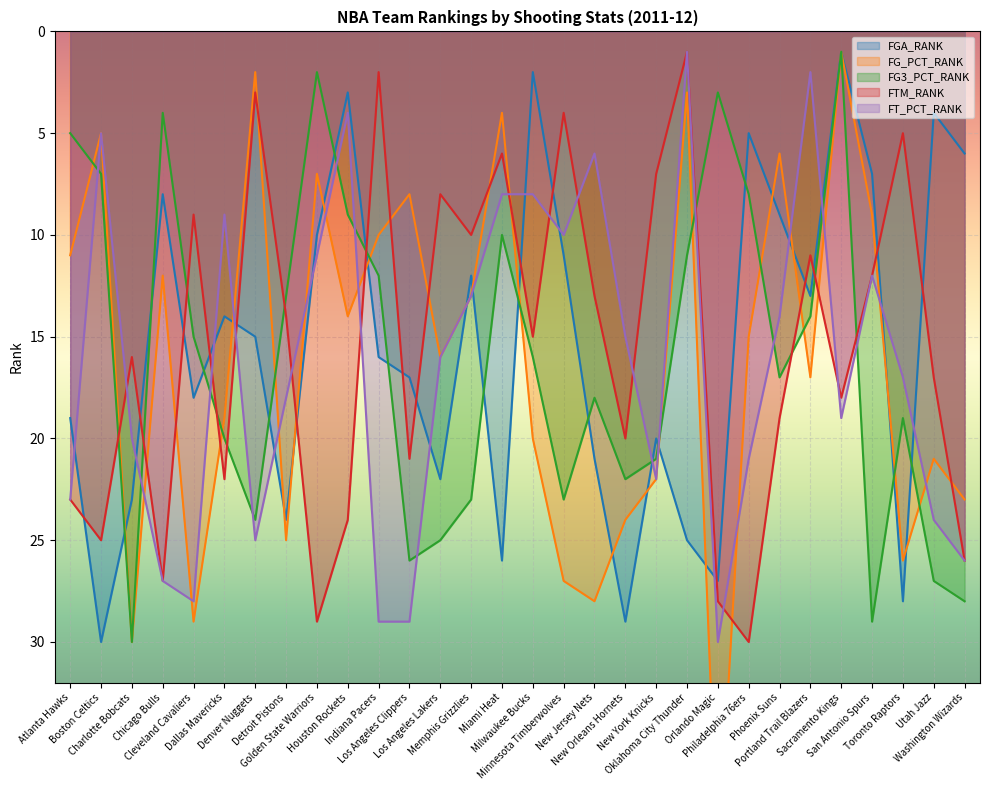

What is the difference between the maximum and minimum values in the FGA_RANK series?

29